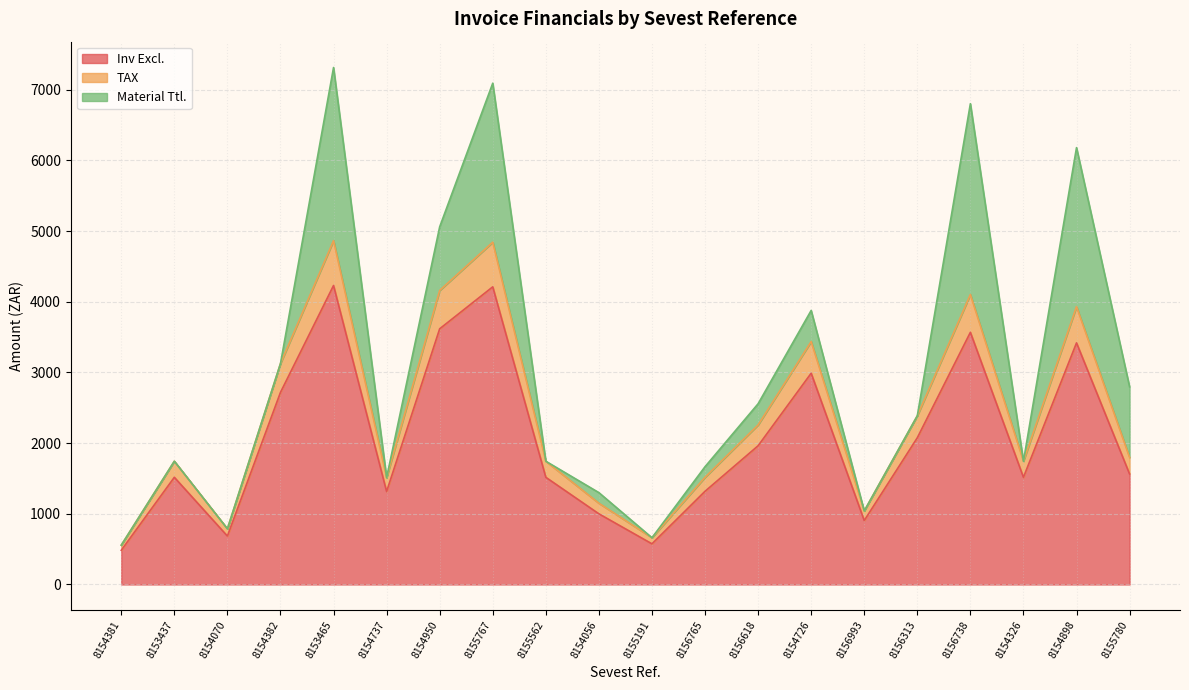

True or false: Inv Excl. has a value of 1516.5 at 8155562.

True